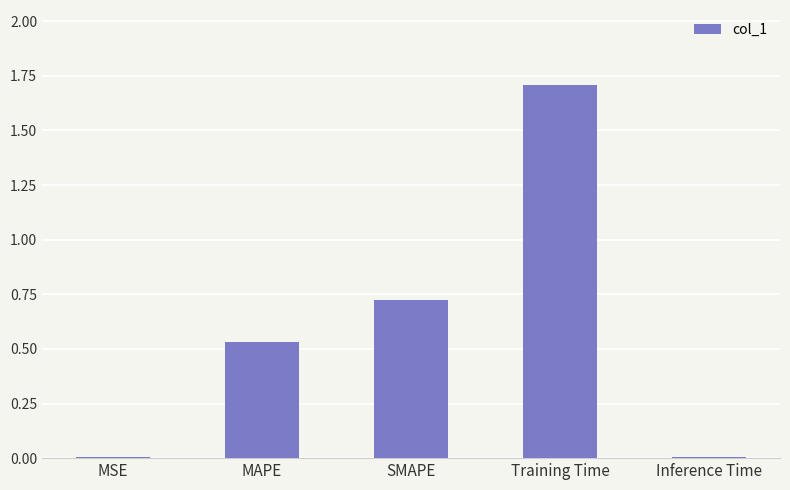

What is the greatest value displayed?

1.7